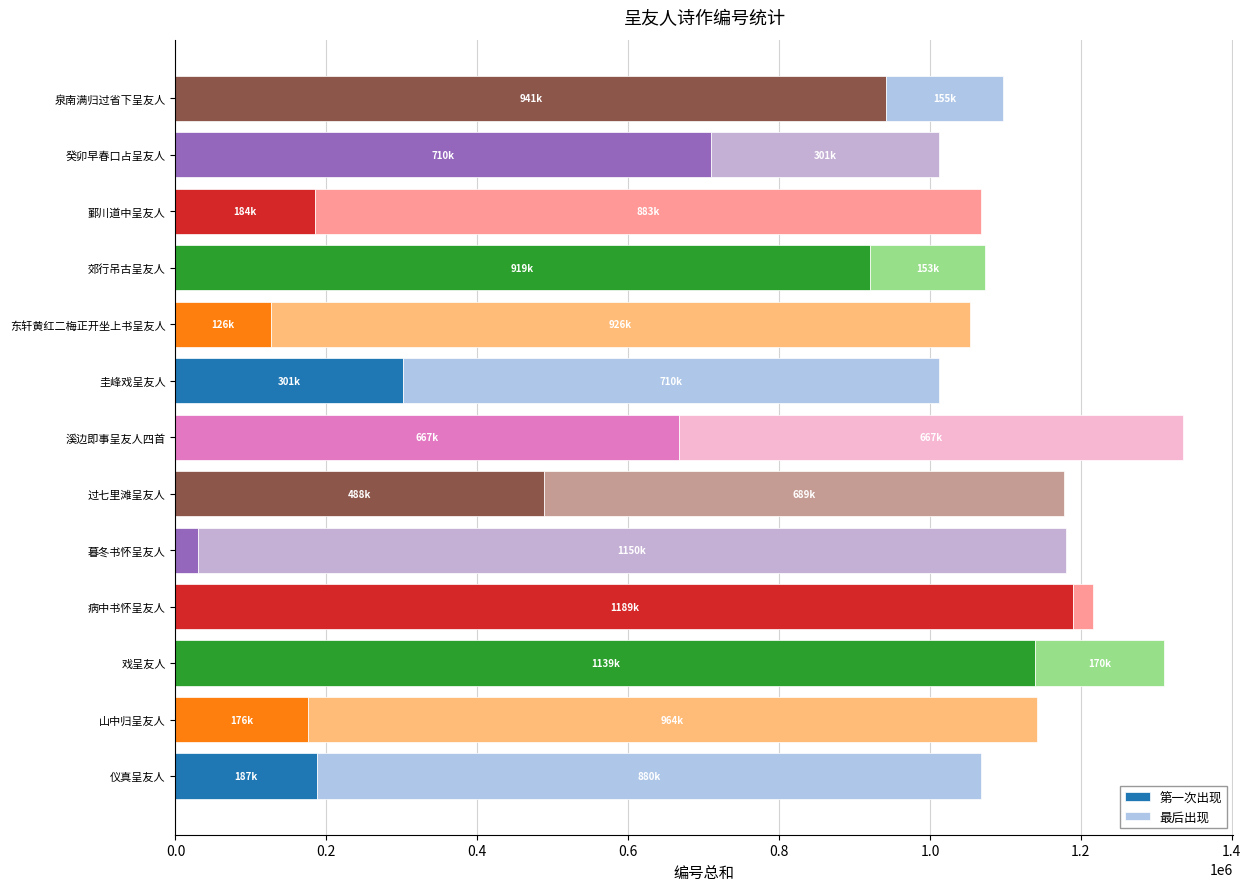

Where is 第一次出现 nearest to the value 609765?

溪边即事呈友人四首